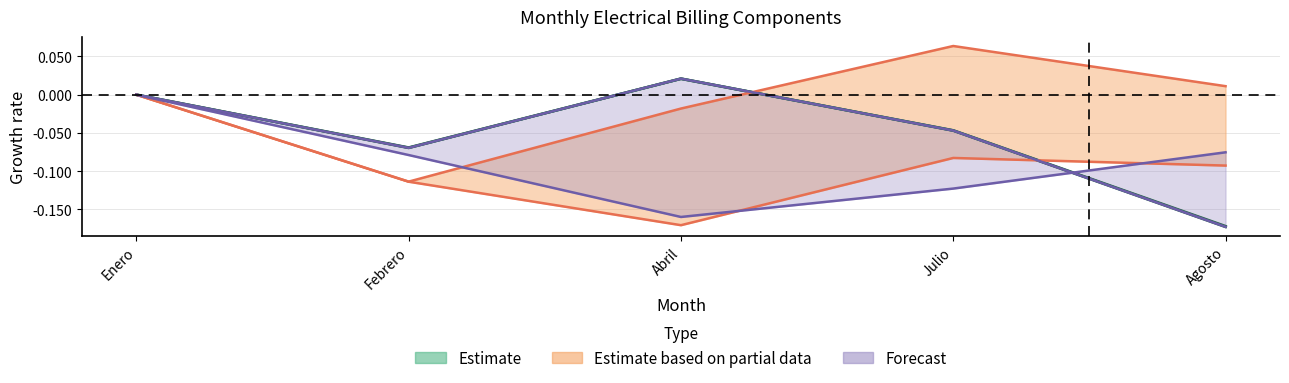

What is the spread (max minus min) of values at Agosto?

0.2